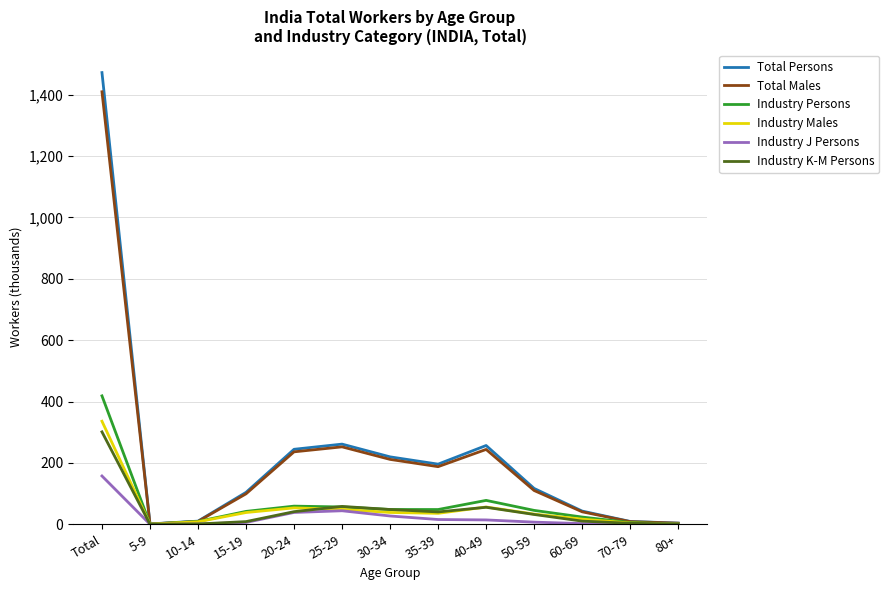

Which series has the largest range (max minus min)?

Total Persons